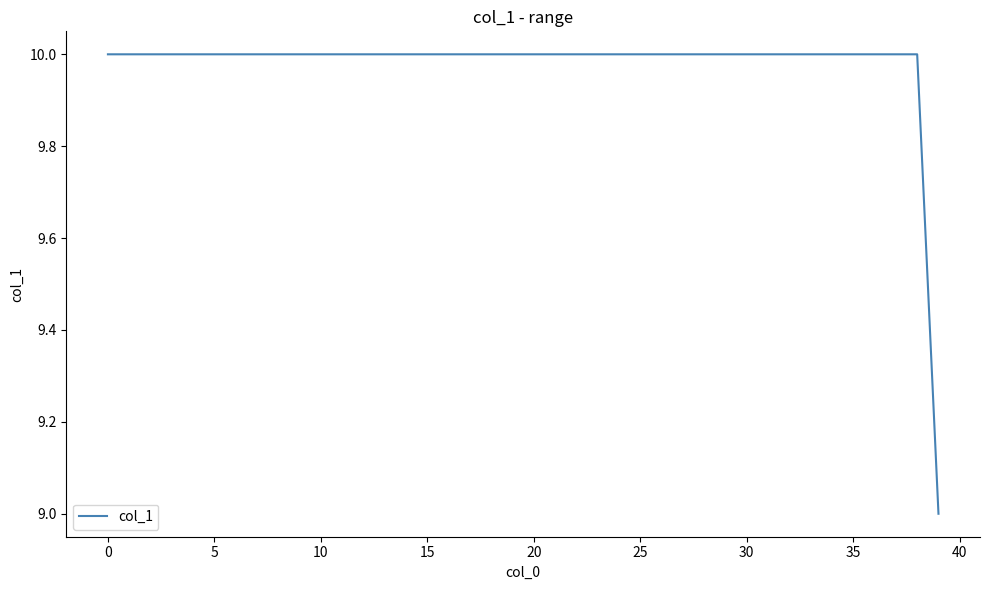

How many lines are shown in the chart?

1